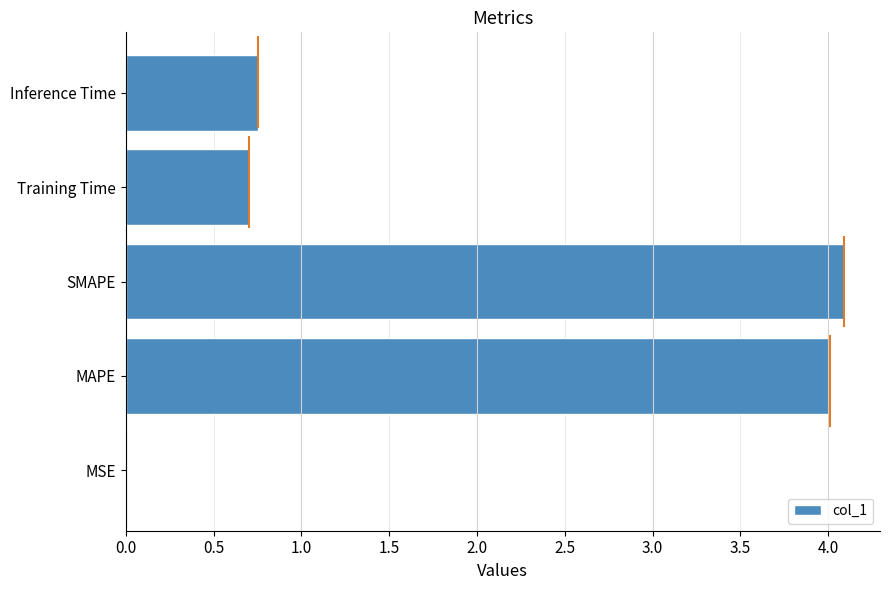

What is the sum of the values at MAPE and Inference Time?

4.8